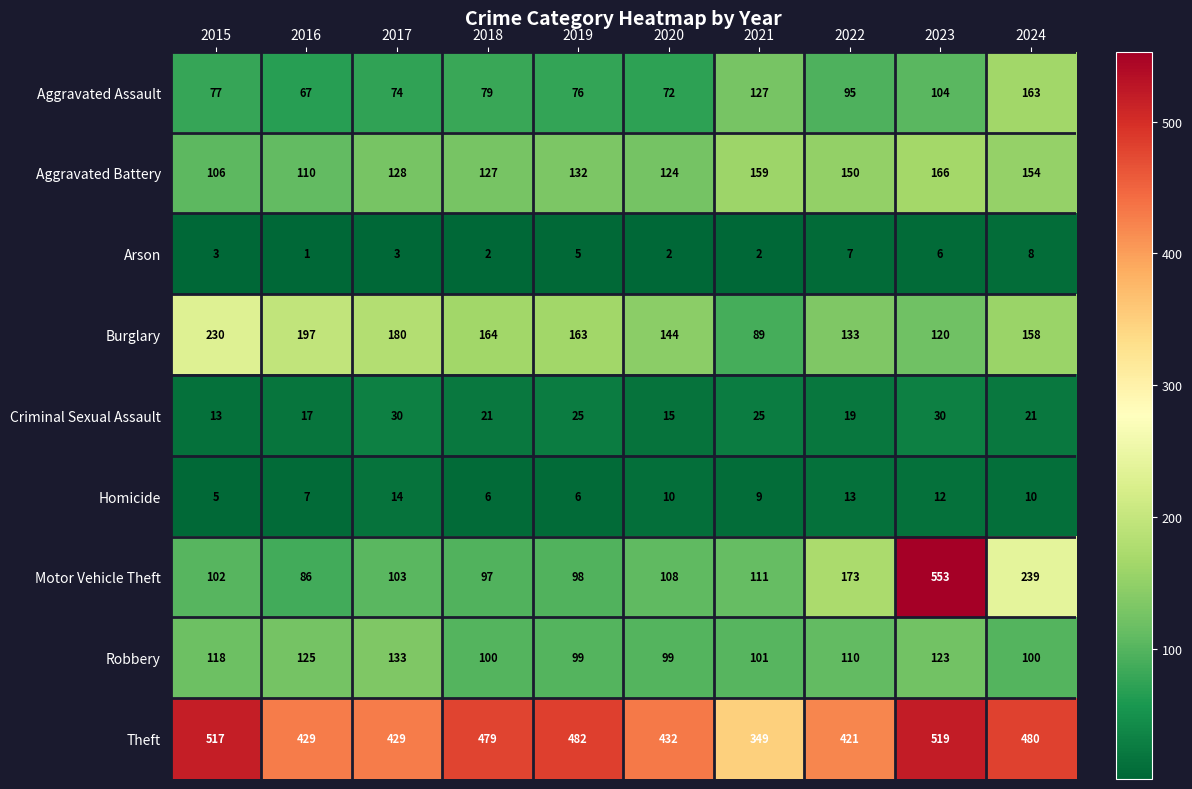

At which category is the sum across all series the highest?

2023